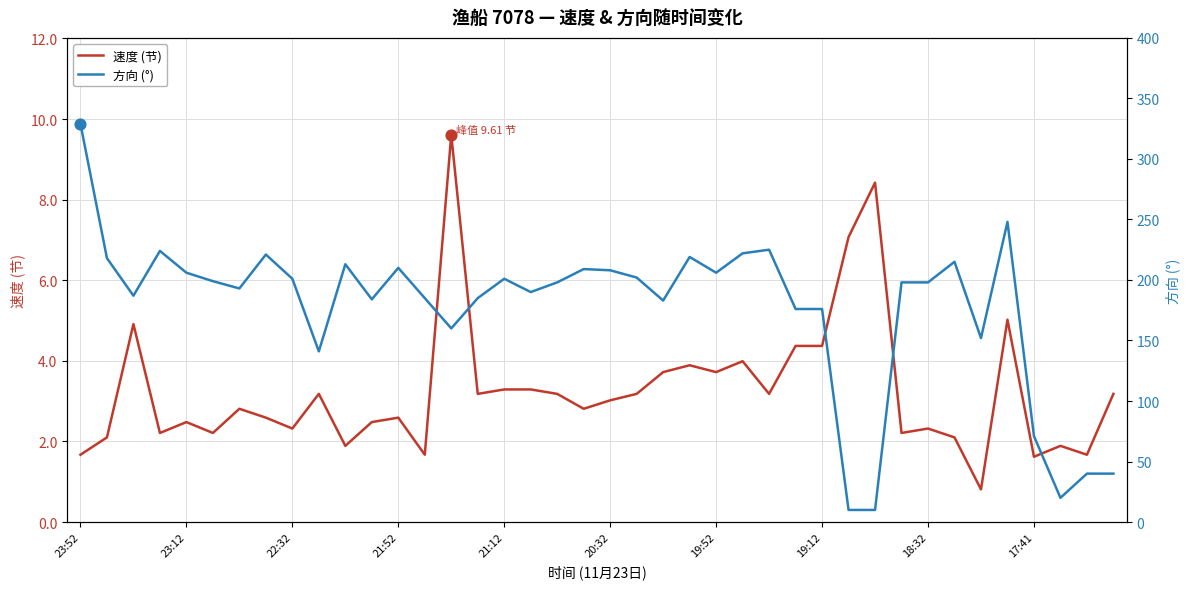

What is the minimum value for 速度 (节)?

0.8